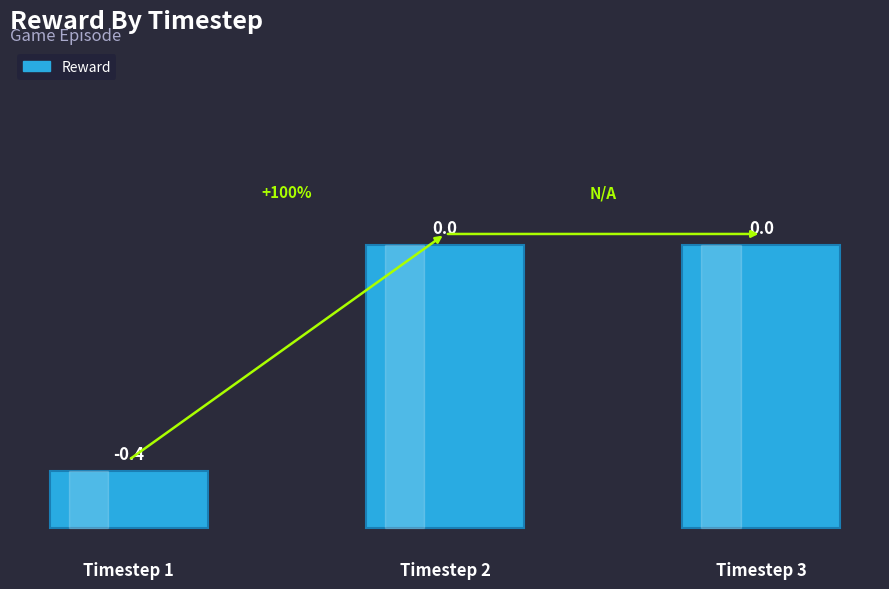

Count the number of data series in this chart.

1